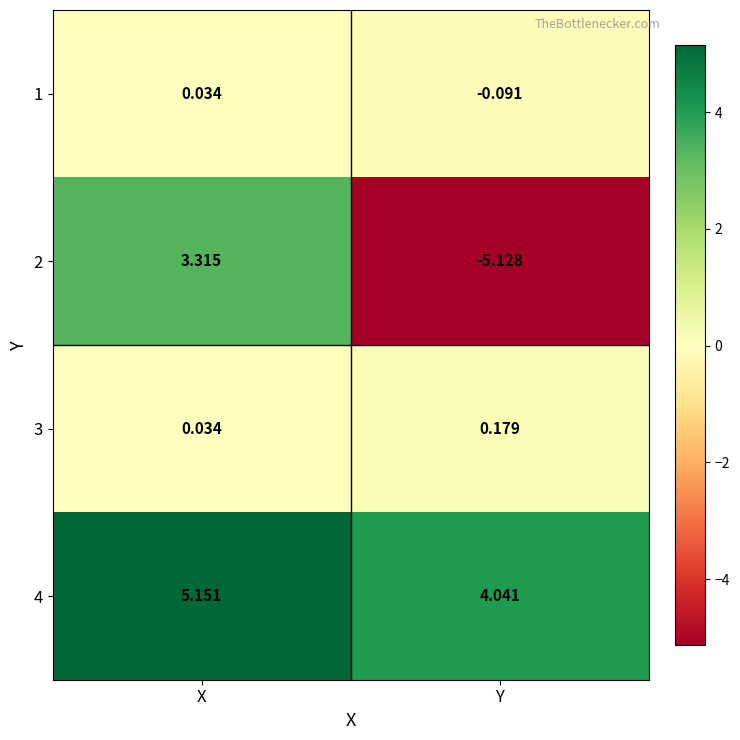

Which series changed the most between X and Y?

2